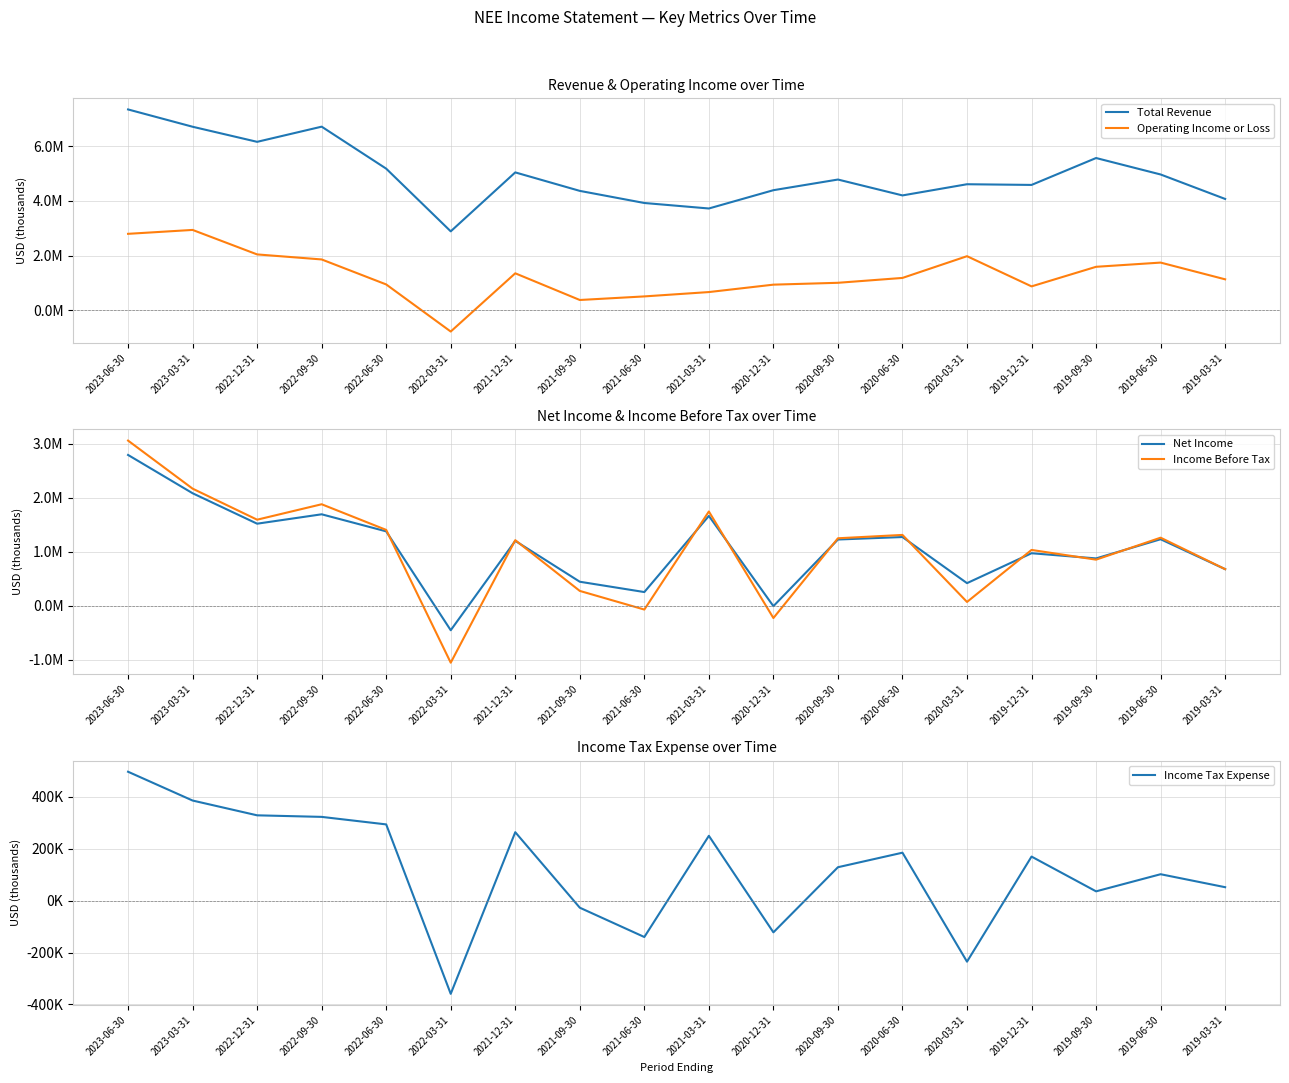

How many values in the Operating Income or Loss series exceed 1186000?

8